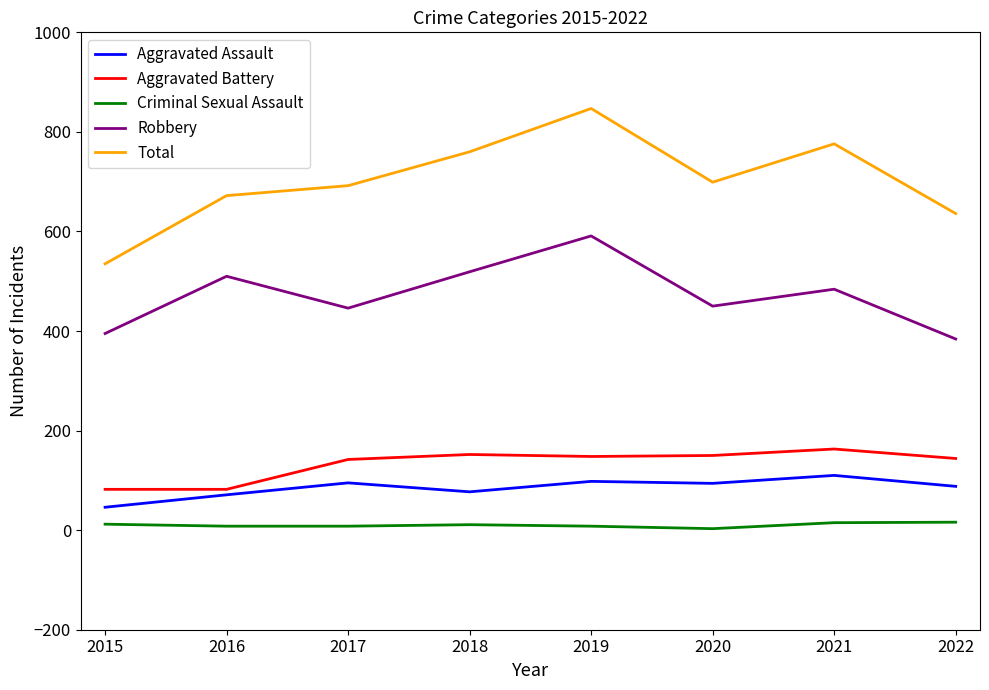

Which series has the widest spread of values?

Total